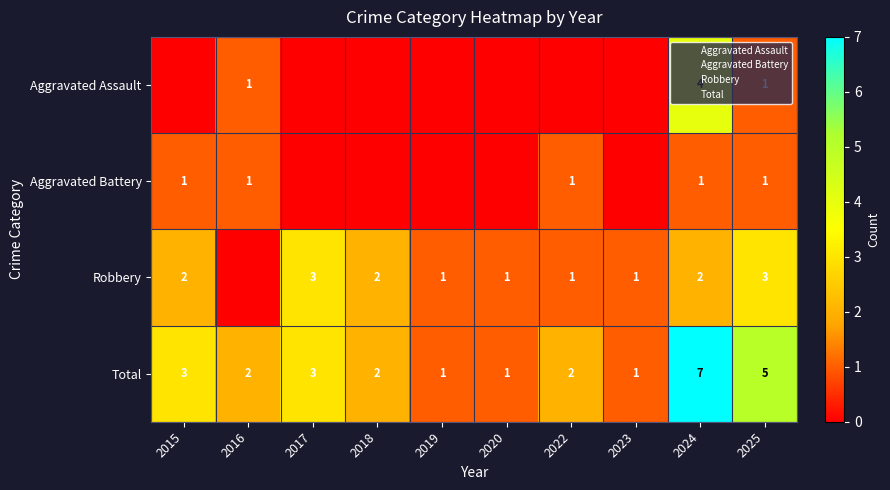

What is the sum of all Total values?

27